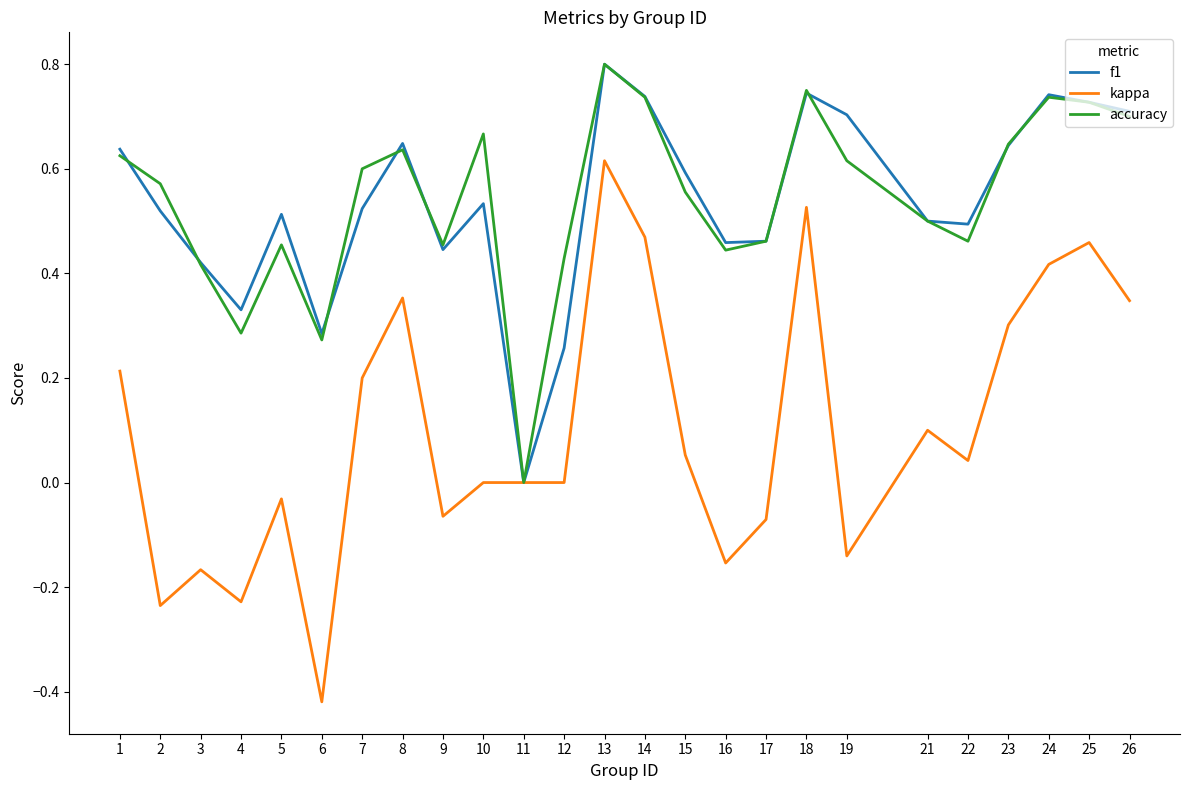

At which category does the chart reach its minimum across all series?

6